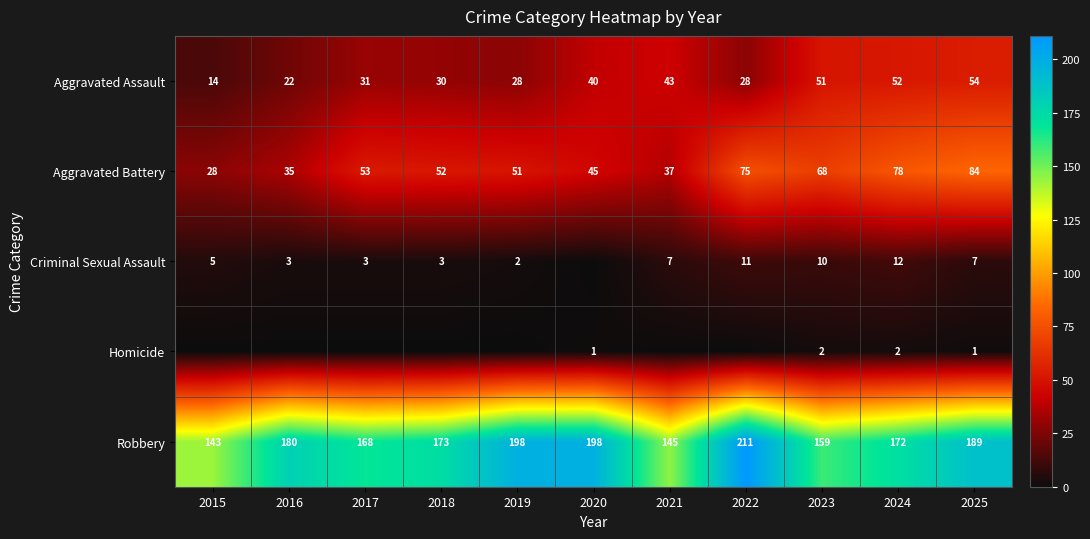

How many values in the Aggravated Assault series are below 31?

5